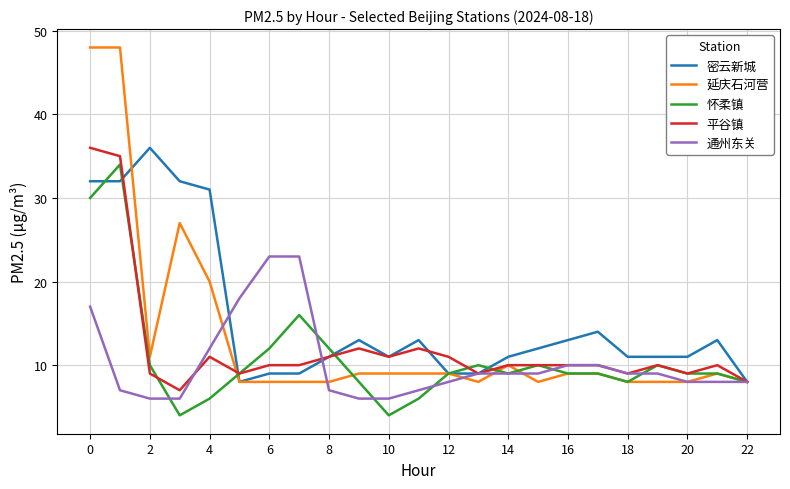

Which series has the widest spread of values?

延庆石河营